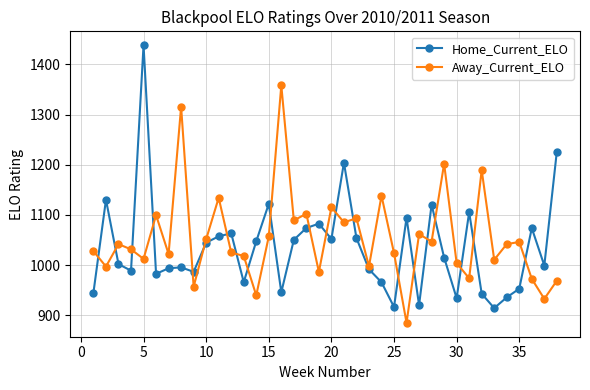

True or false: Away_Current_ELO has more than 1 points higher than both neighbors.

True